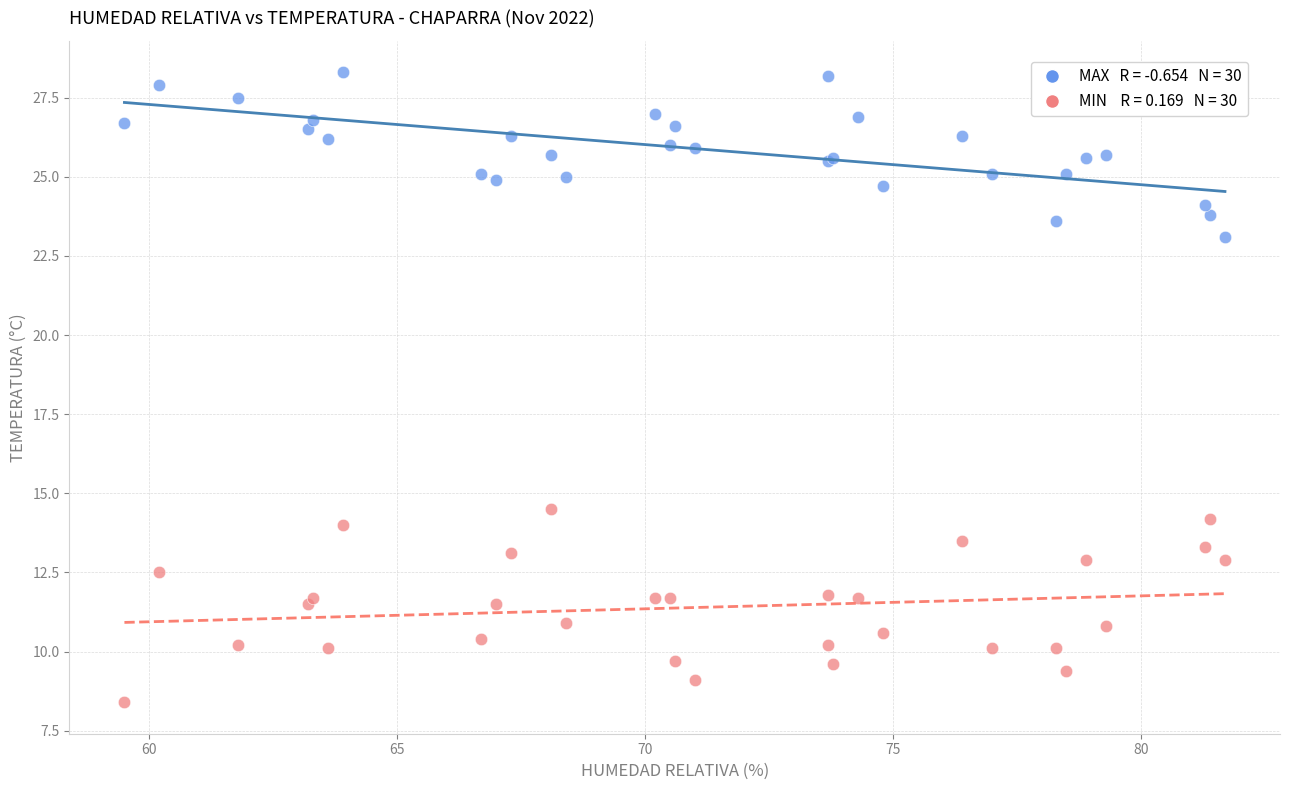

Across all series, what Y value is closest to 18?

14.5